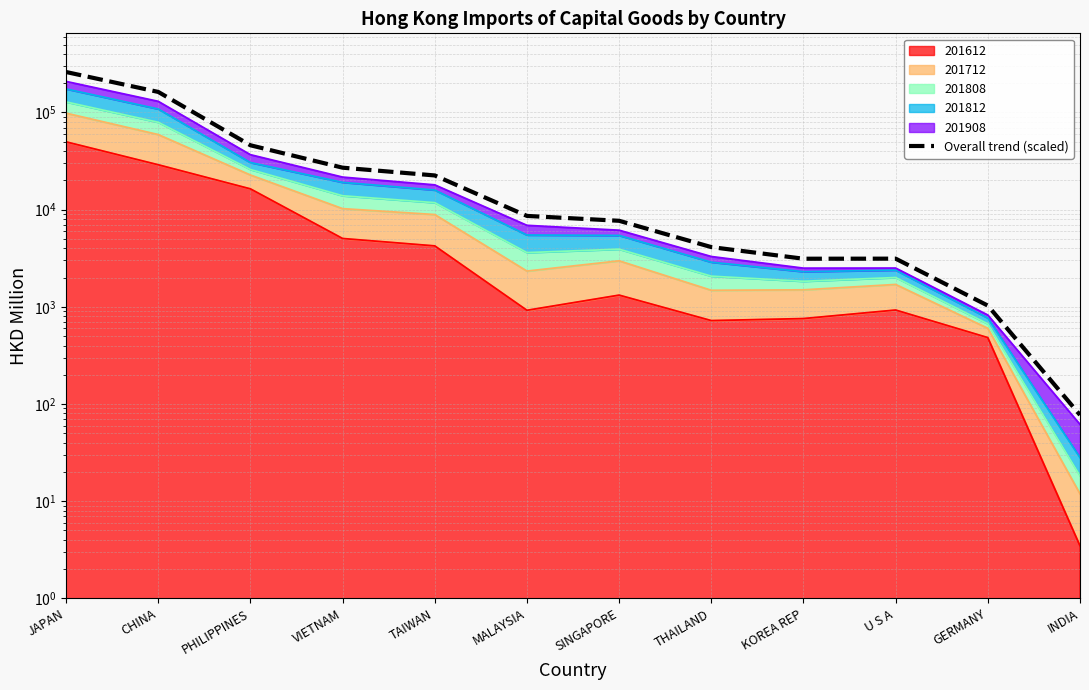

What is the label of the 3rd point from the left?

PHILIPPINES